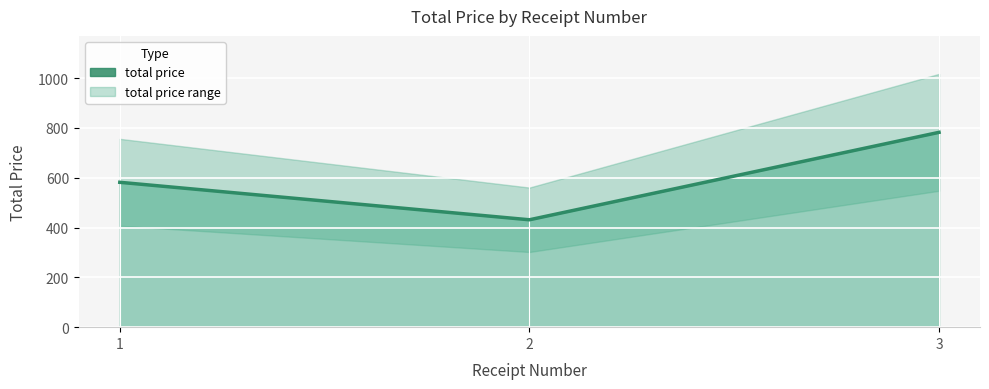

Rank the categories by value from highest to lowest.

3, 1, 2